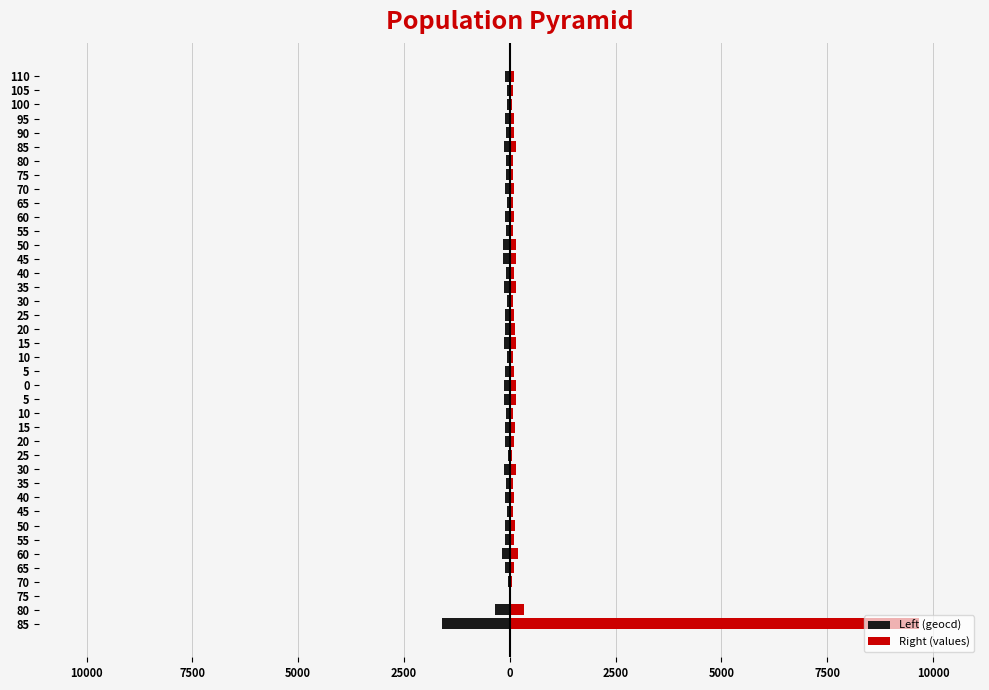

Rank the series by their average value, from lowest to highest.

Left (geocd), Right (values)